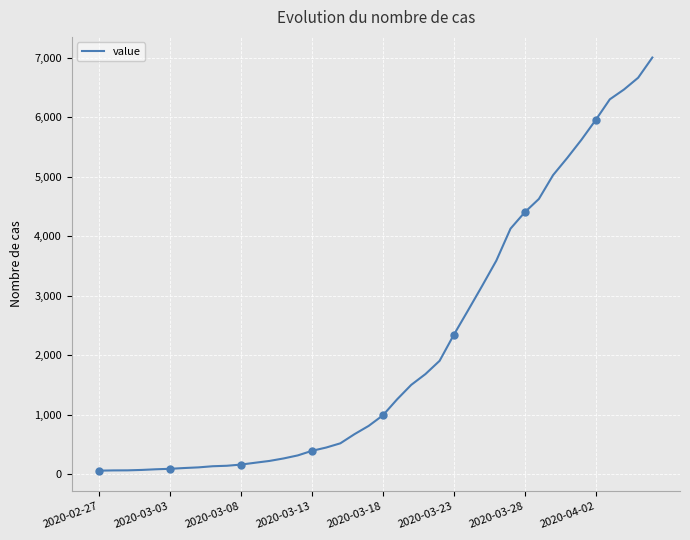

What is the average value?

2144